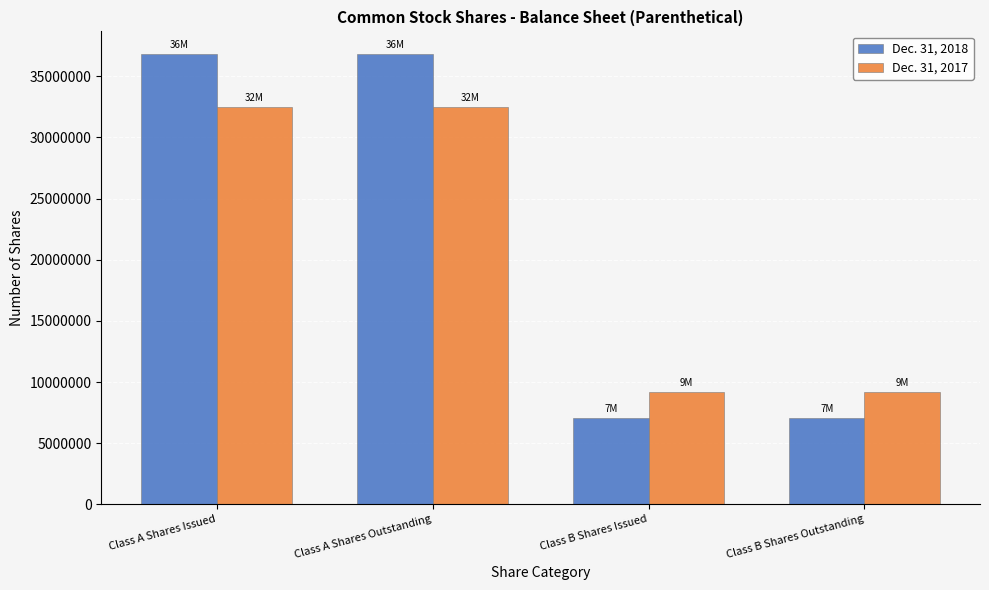

Reading left to right, extract all data points from this chart.

Dec. 31, 2018: Class A Shares Issued=36822000	Class A Shares Outstanding=36822000	Class B Shares Issued=7042000	Class B Shares Outstanding=7042000
Dec. 31, 2017: Class A Shares Issued=32486000	Class A Shares Outstanding=32486000	Class B Shares Issued=9155000	Class B Shares Outstanding=9155000